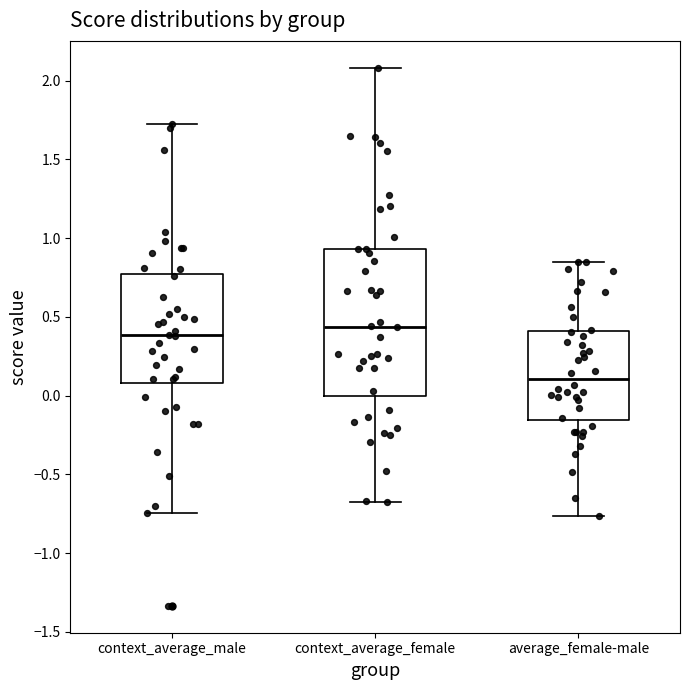

Where does the median line of the box for context_average_female sit on the y-axis? The values are not printed on the chart, so give them approximately, as read against the axis.

0.45